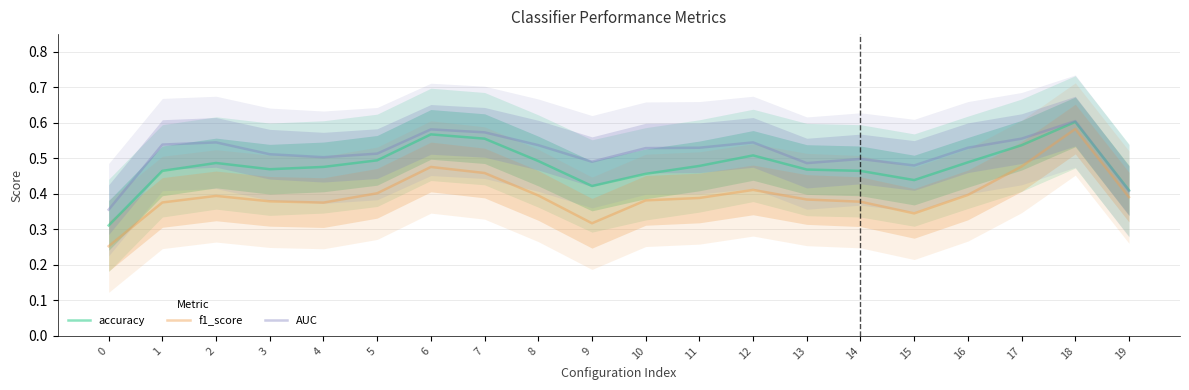

What is the value of the accuracy point at the 14th from the left?

0.5